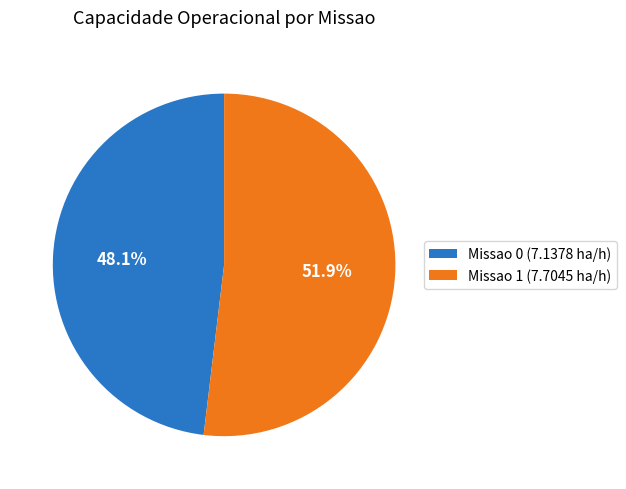

Count the number of slices in the pie.

2